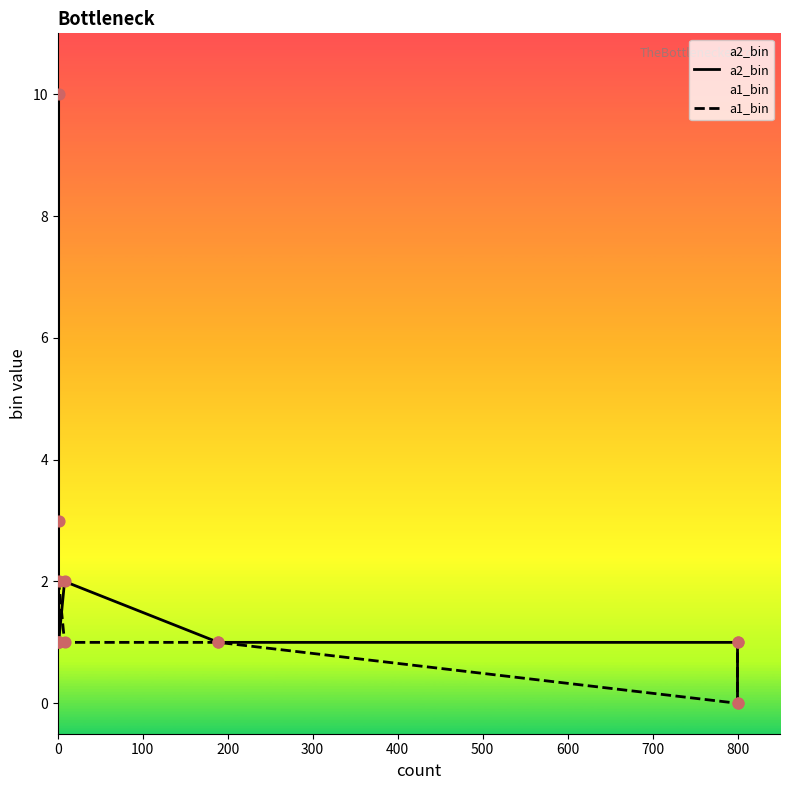

Which series contains the highest Y value?

a2_bin